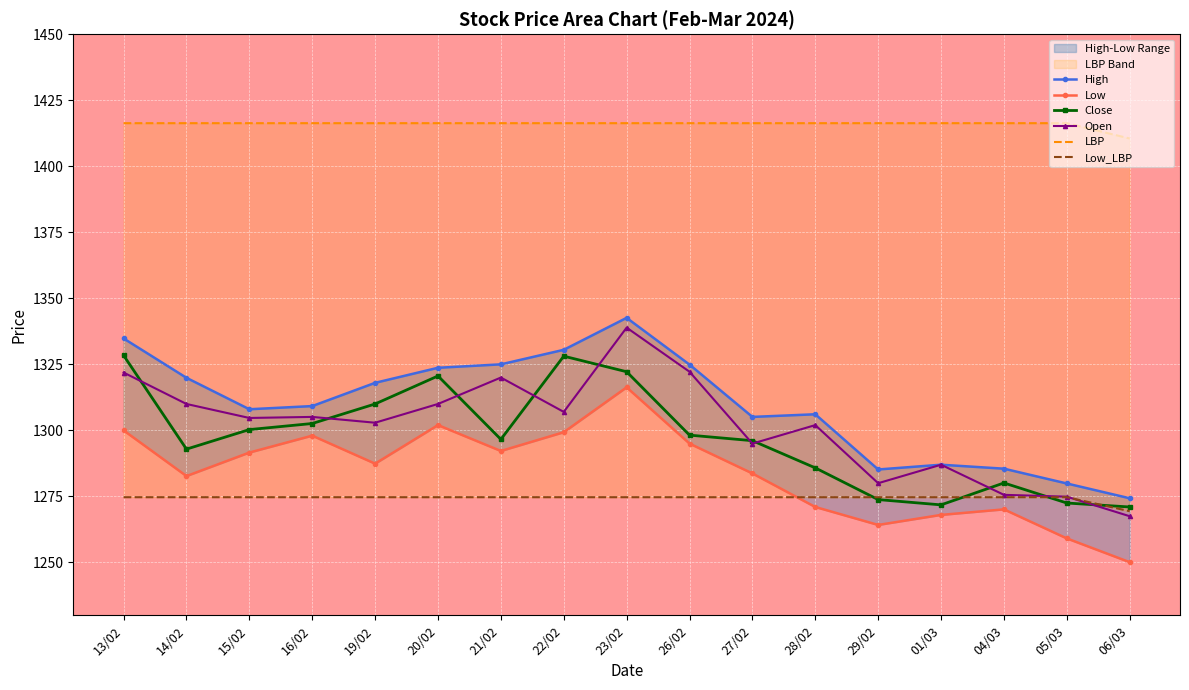

What are all the series names shown in the legend?

High, Low, Close, Open, LBP, Low_LBP